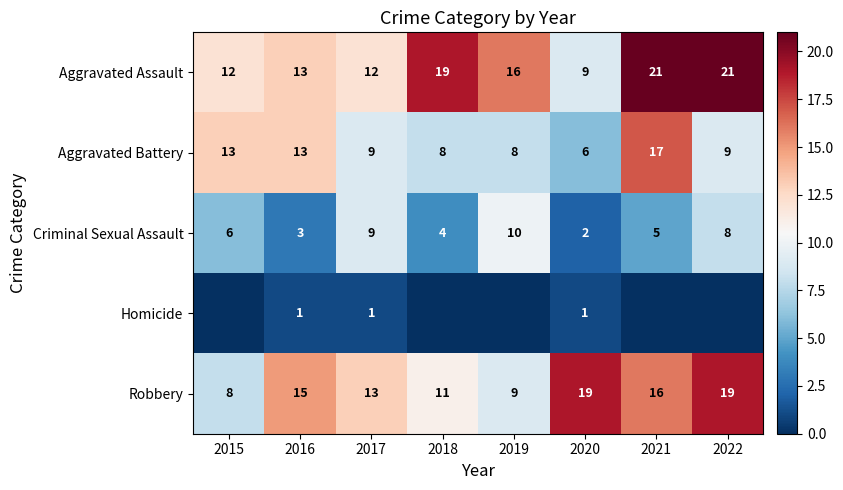

What is the lowest value of the Aggravated Assault series?

9